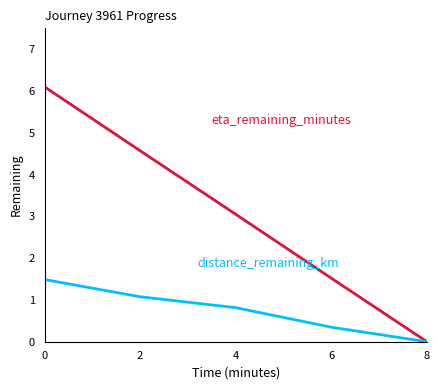

At which category is the sum across all series the highest?

0